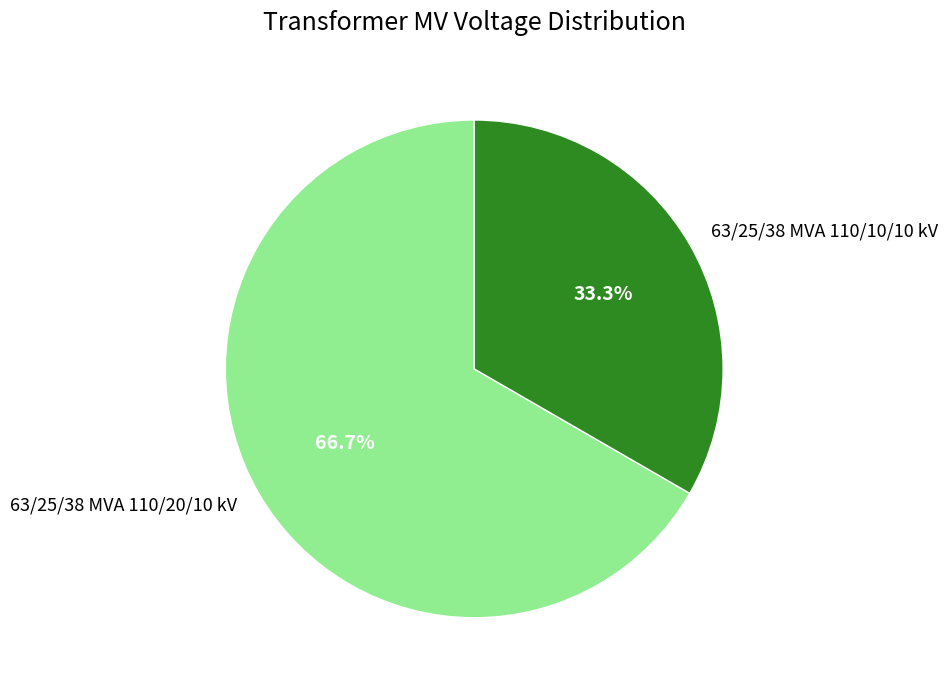

To the nearest percent, what percentage of the pie is 63/25/38 MVA 110/20/10 kV?

67%